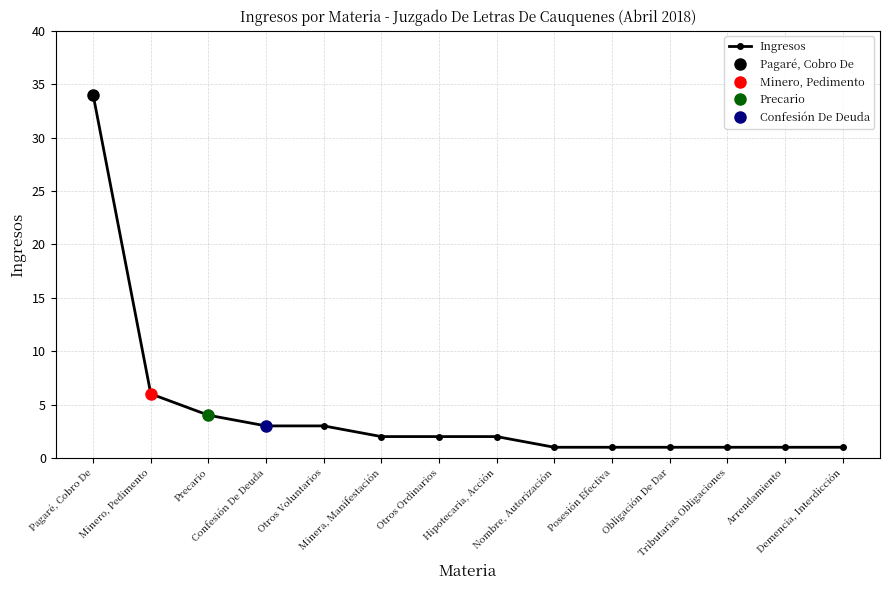

Reading right to left, transcribe all the data shown in this chart.

1	1	1	1	1	1	2	2	2	3	3	4	6	34